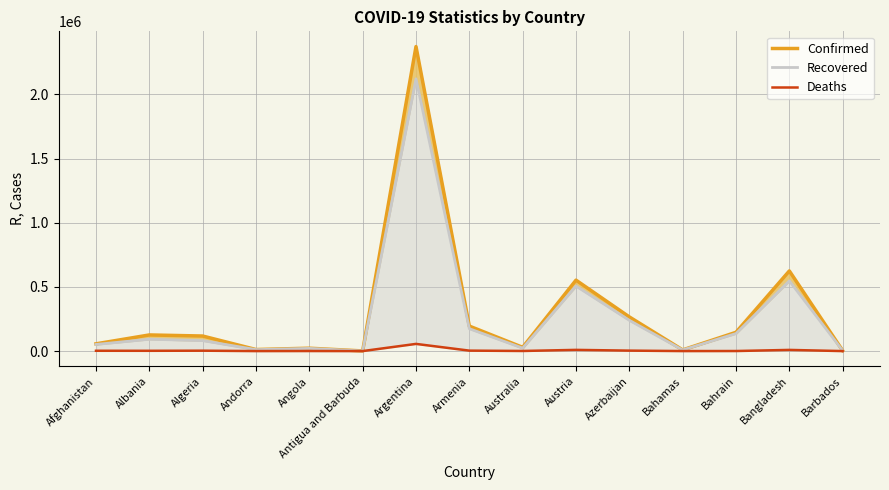

True or false: Recovered and Deaths intersect in this chart.

False